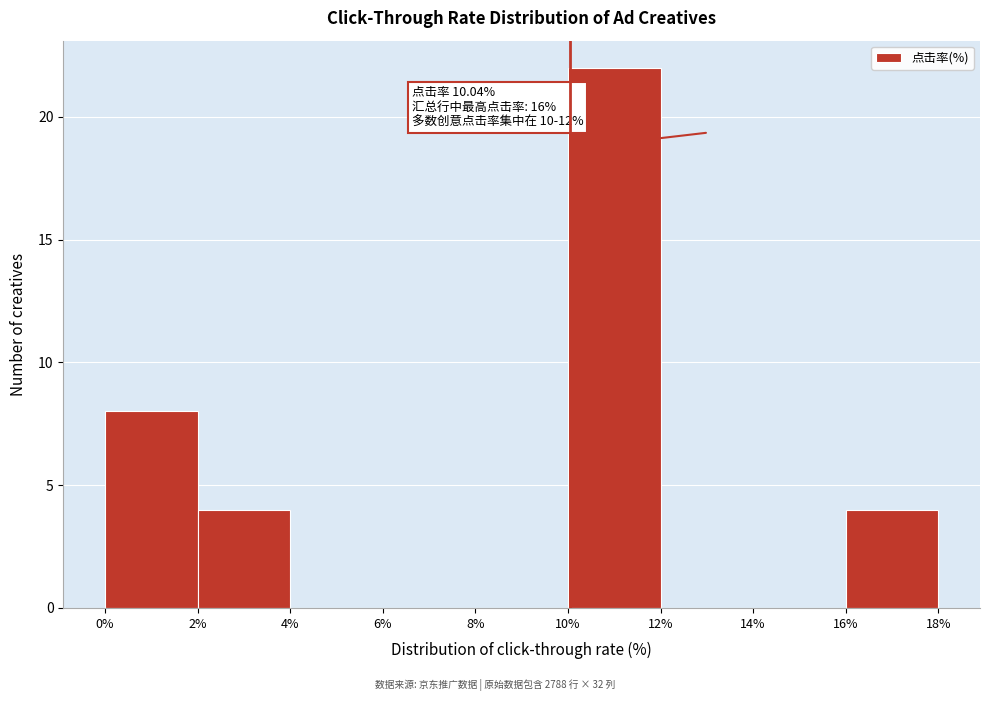

Which range on the x-axis has the tallest bar?

10% to 12%